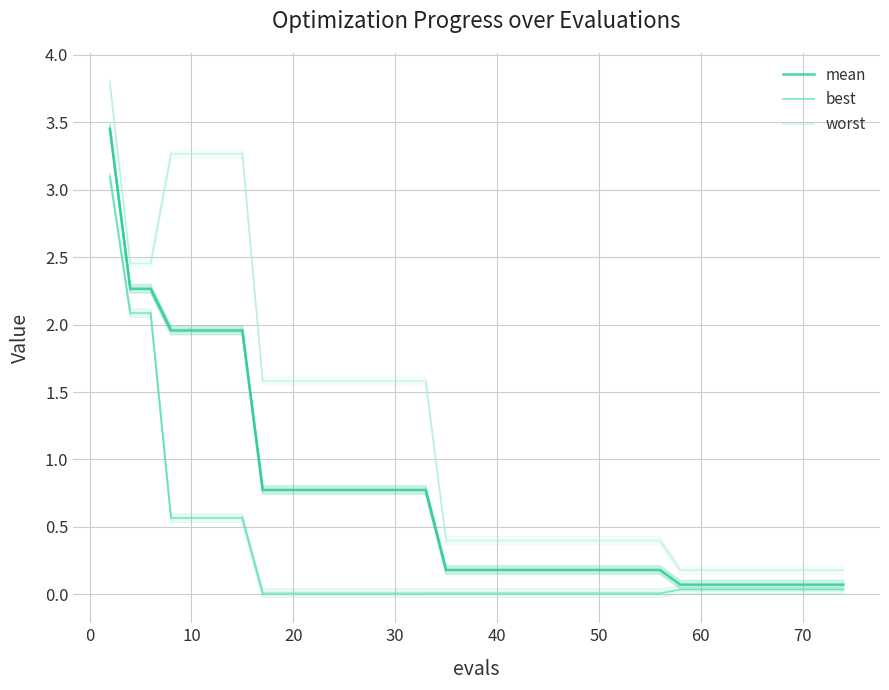

True or false: mean and worst intersect in this chart.

False